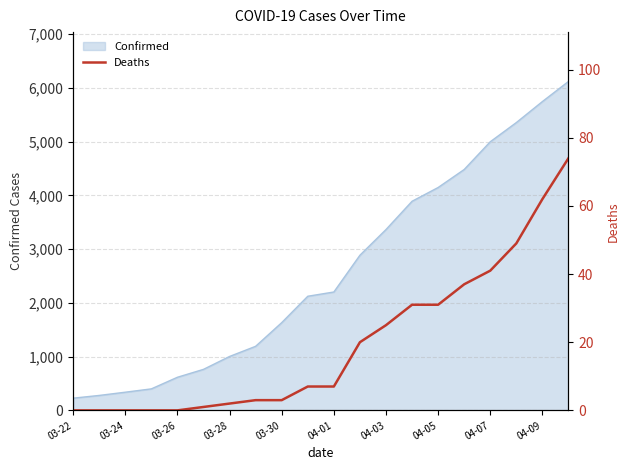

True or false: there are more than 0 points higher than both neighbors.

False